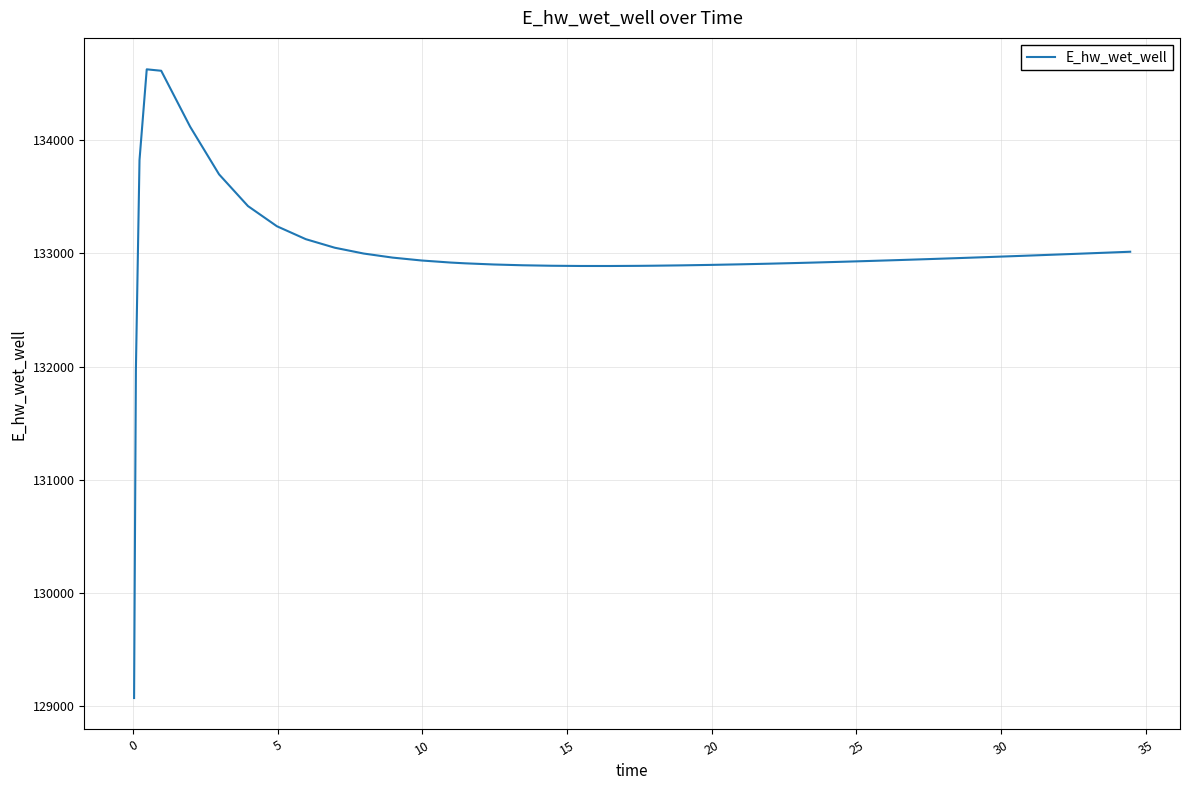

How many values are below 132941?

20